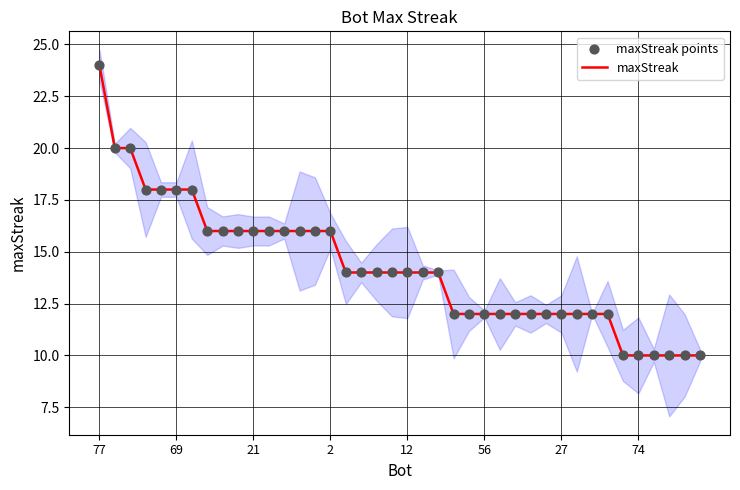

At which category is the sum across all series the highest?

77